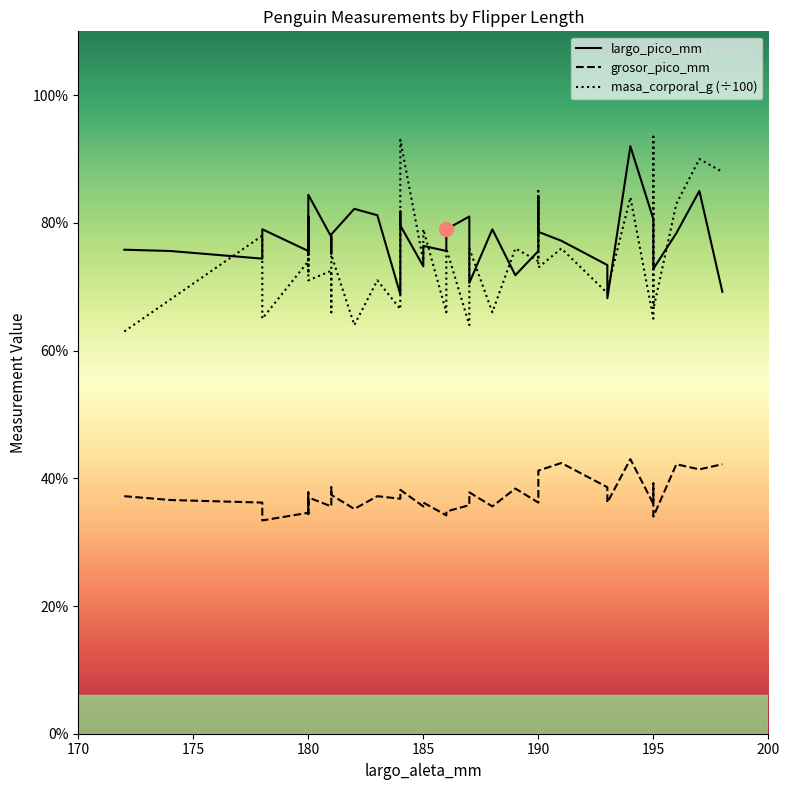

True or false: largo_pico_mm and grosor_pico_mm cross at least once.

False